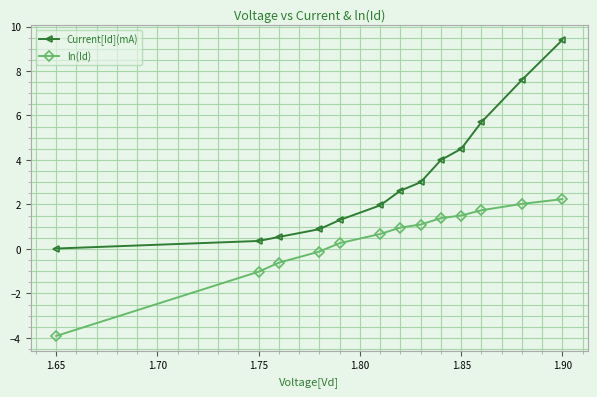

True or false: ln(Id) and Current[Id](mA) intersect in this chart.

False